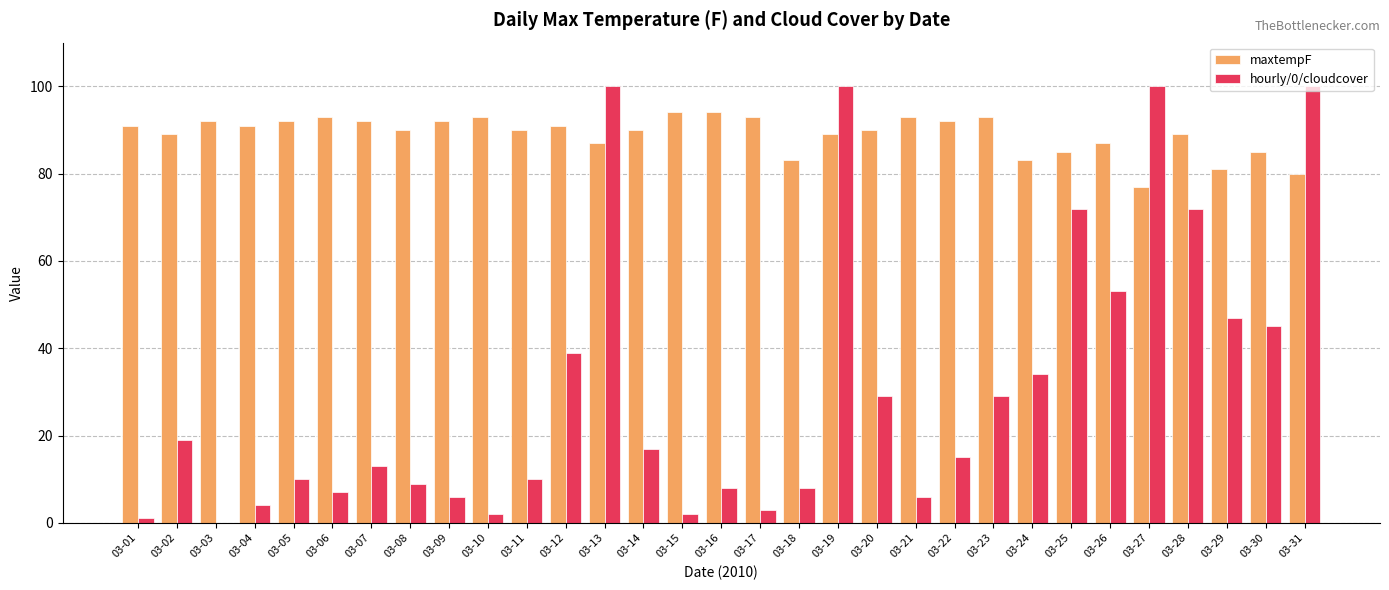

Which series has the largest total across all categories?

maxtempF